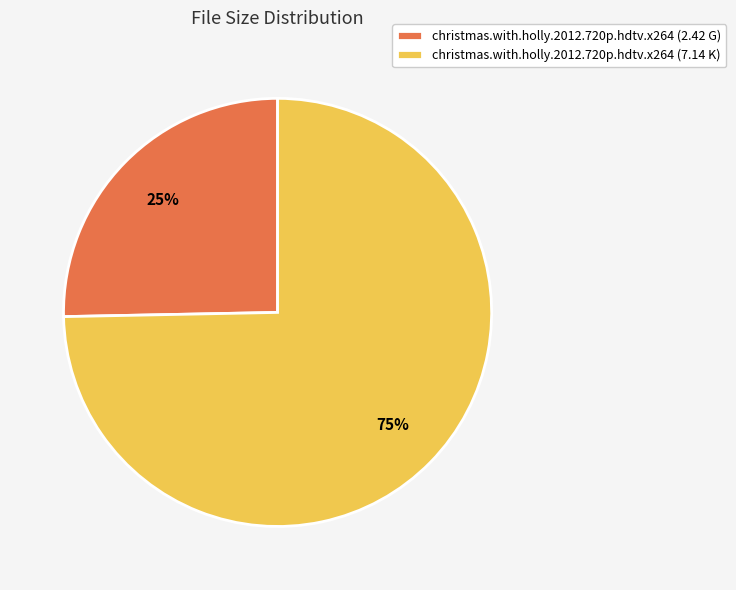

Approximately how many times larger is the value at christmas.with.holly.2012.720p.hdtv.x264 (7.14 K) compared to christmas.with.holly.2012.720p.hdtv.x264 (2.42 G)?

3.0